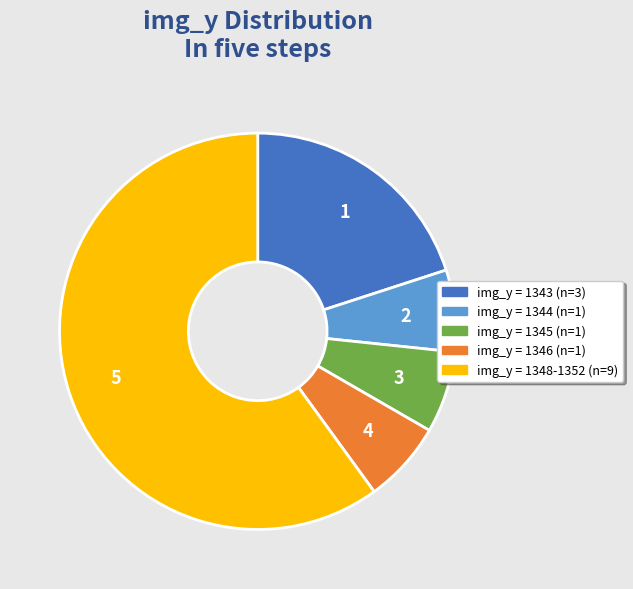

How many segments does this pie chart have?

5